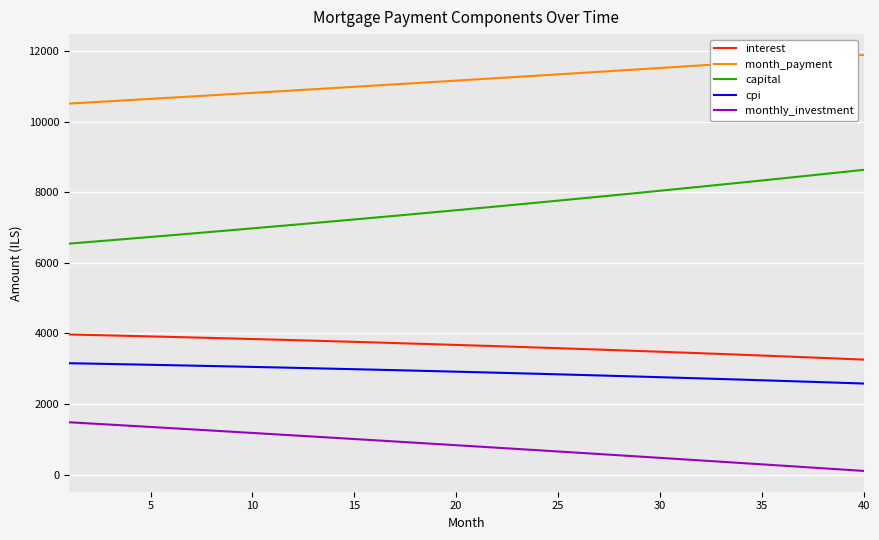

What is the lowest value of the interest series?

3258.3